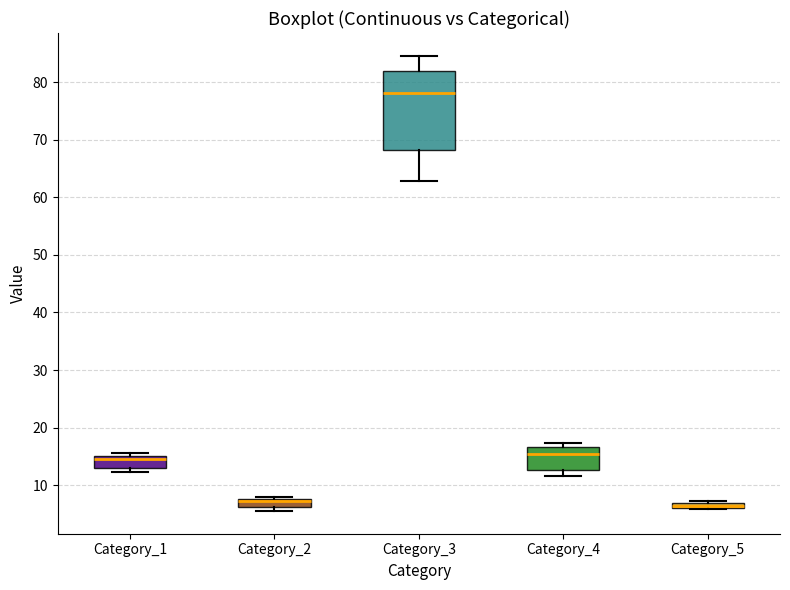

Which box is the tallest, from its lower edge to its upper edge?

Category_3